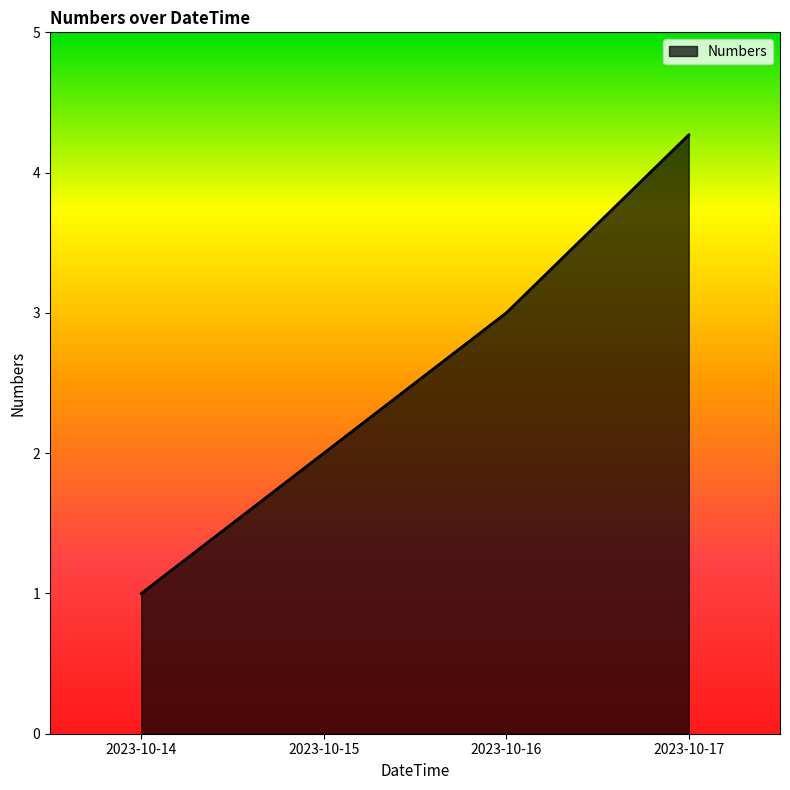

Rank the categories by value from lowest to highest.

2023-10-14, 2023-10-15, 2023-10-16, 2023-10-17